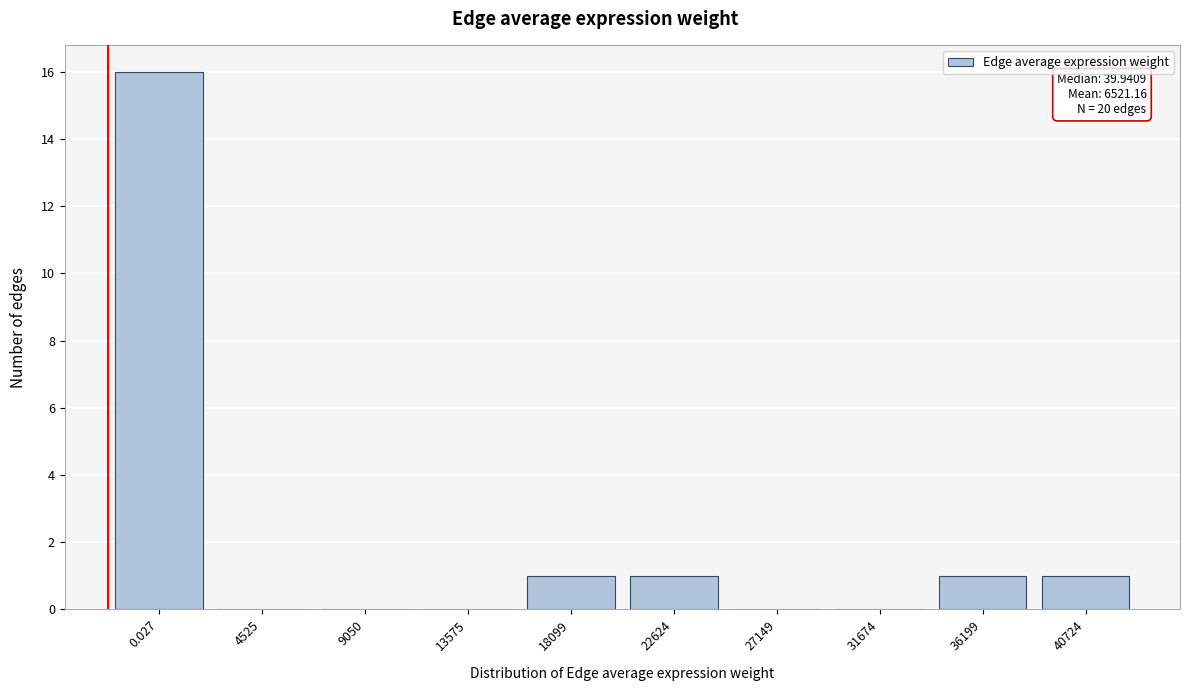

Reading right to left, list all the values displayed in this chart.

40724=1	36199=1	31674=0	27149=0	22624=1	18099=1	13575=0	9050=0	4525=0	0.027=16